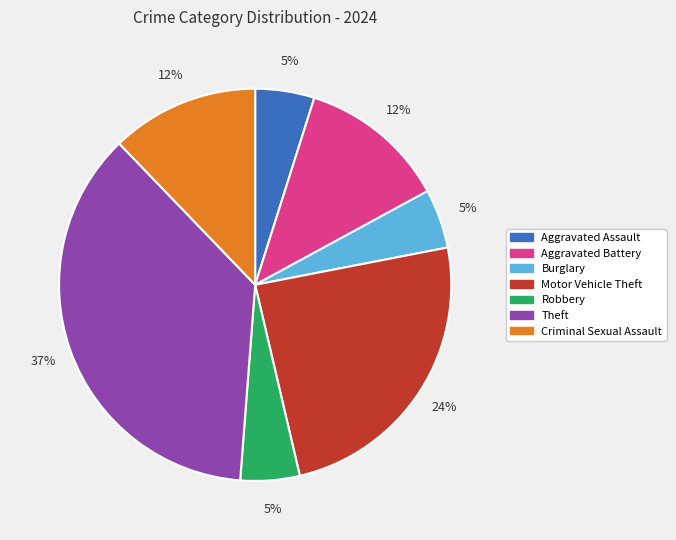

What is the ratio of the value at Motor Vehicle Theft to the value at Aggravated Battery?

2.0